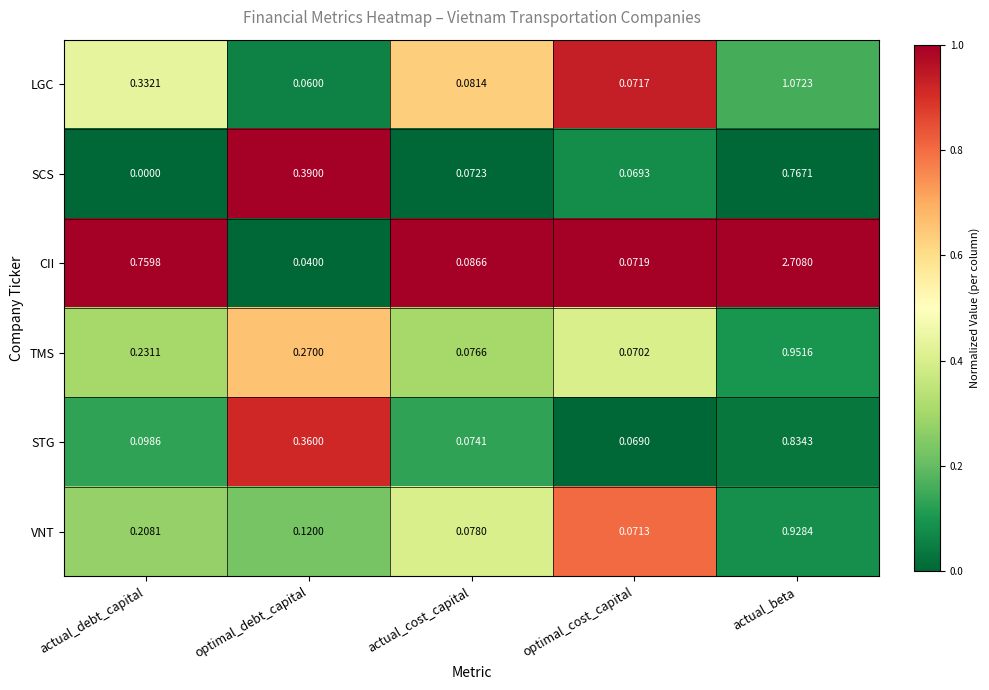

At which category does the chart reach its peak across all series?

actual_beta